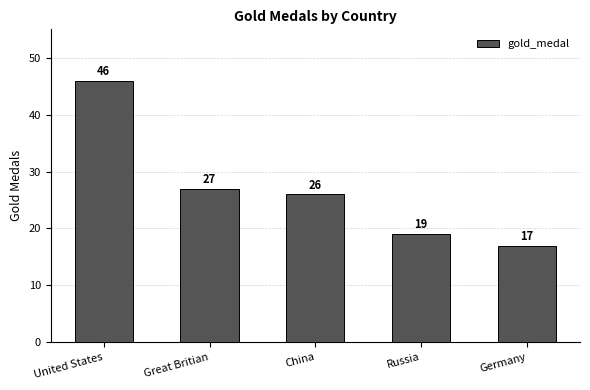

What is the value of the 3rd bar from the left?

26